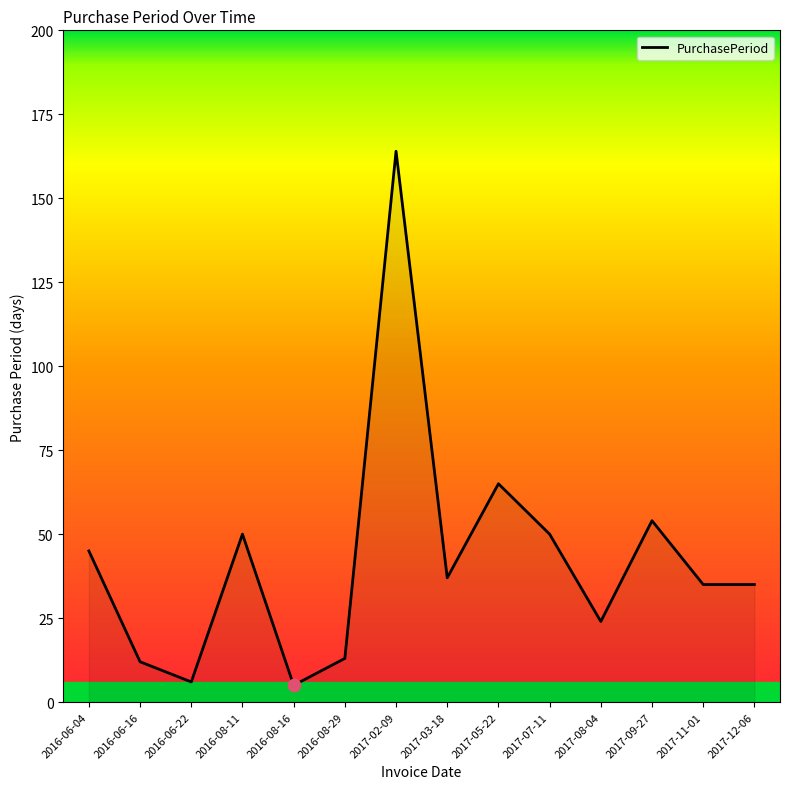

What is the change in value from 2016-06-16 to 2017-05-22?

+53